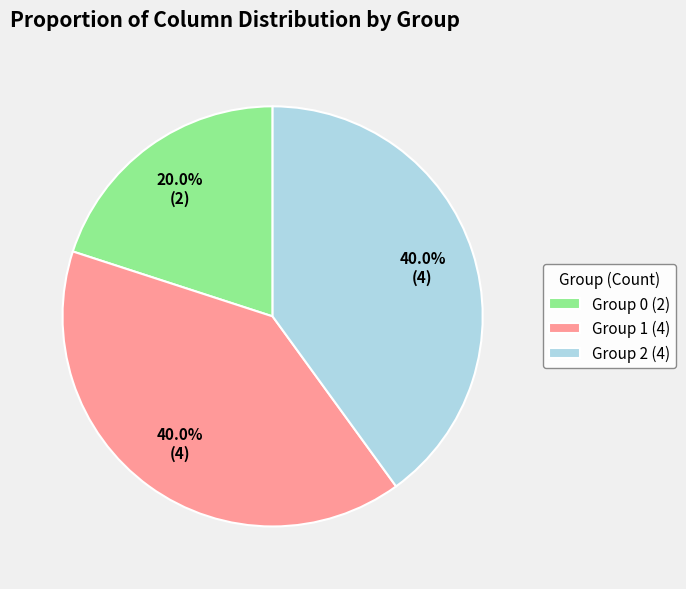

What percentage is NOT represented by Group 2 (4)?

60.0%